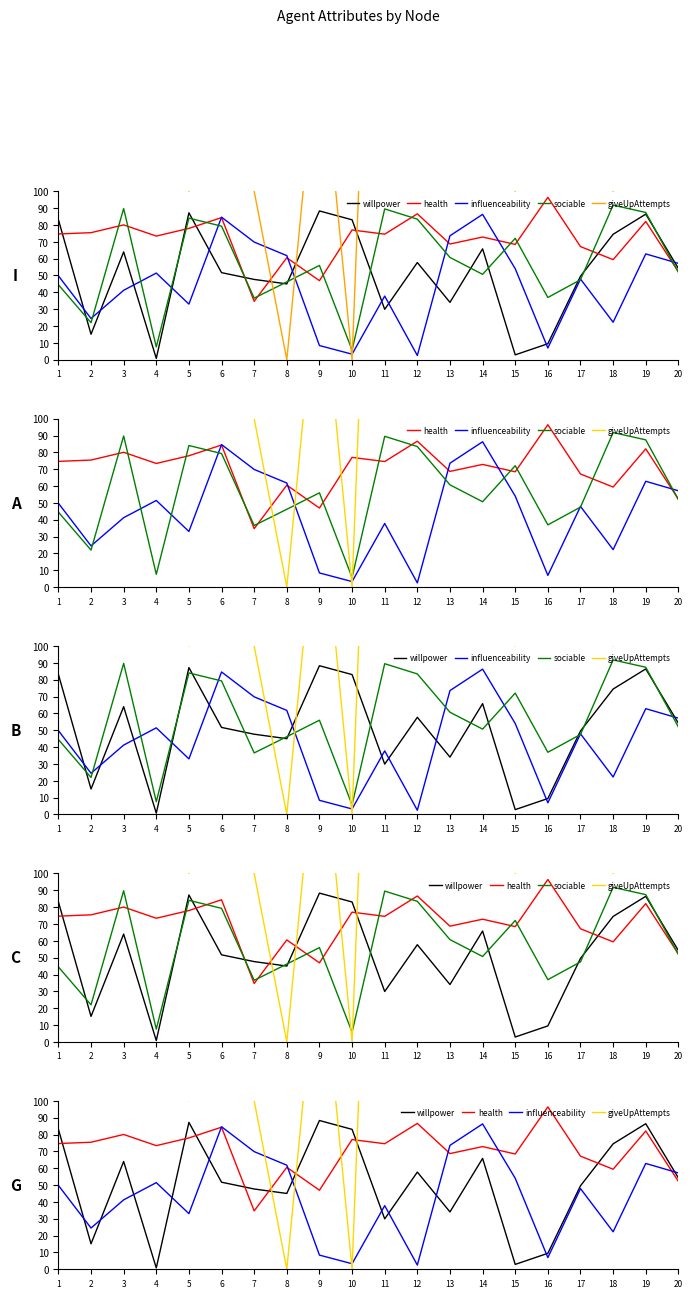

Which category has the highest value in the willpower series?

9